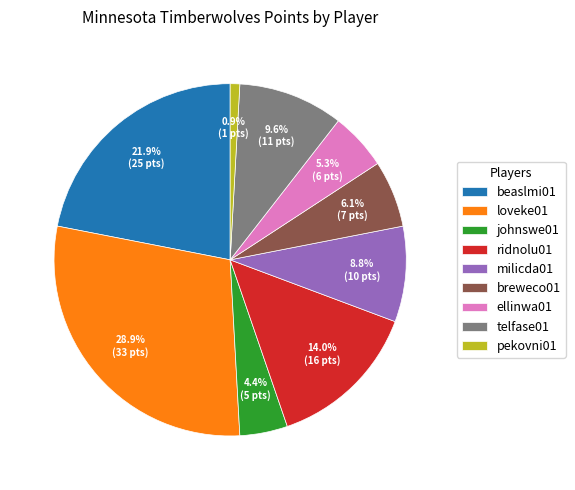

Does milicda01 account for over 50% of the chart?

No